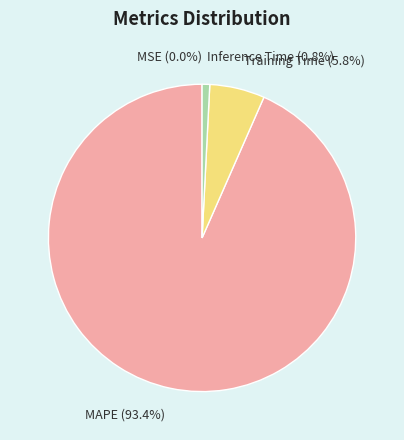

Does Inference Time (0.8%) represent more than half of the total?

No